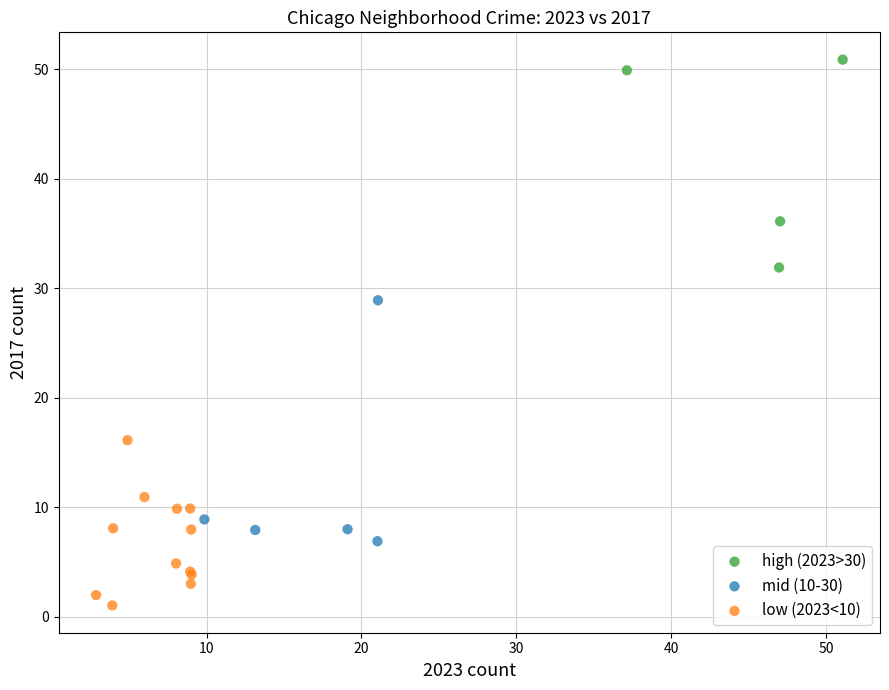

Which series reaches the maximum Y coordinate?

high (2023>30)